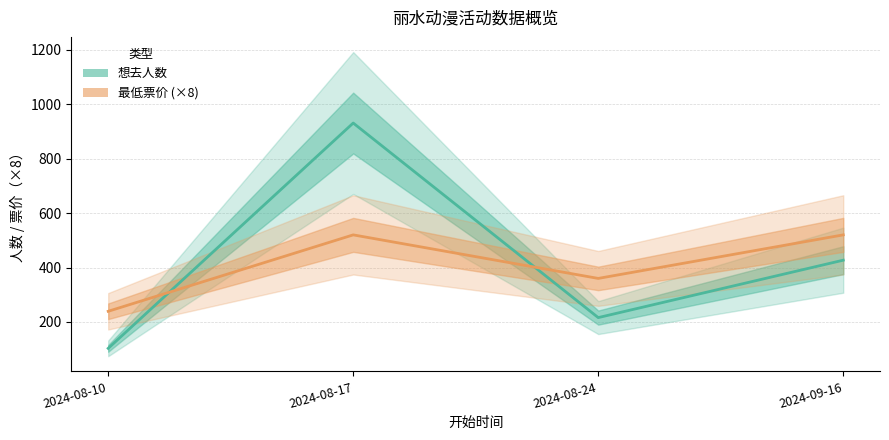

True or false: 想去人数 and 最低票价 (×8) cross at least once.

True